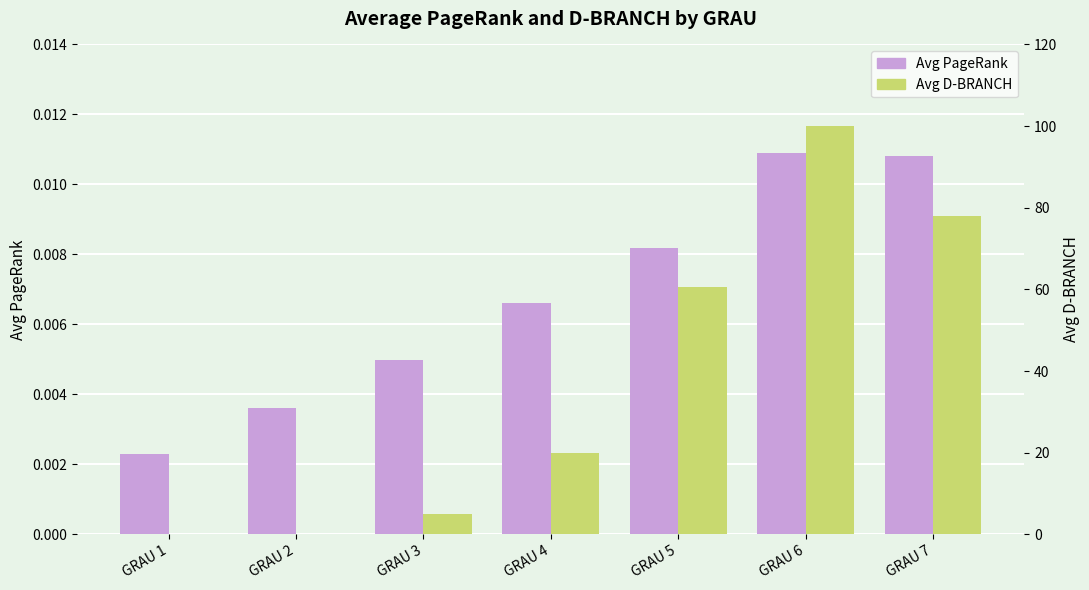

Rank the series by their average value, from lowest to highest.

Avg PageRank, Avg D-BRANCH